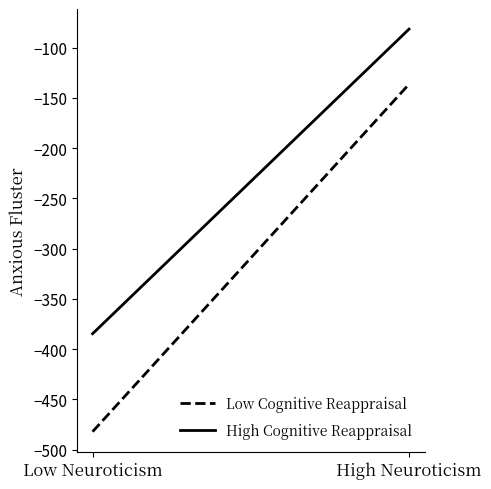

At which label does High Cognitive Reappraisal reach its peak?

High Neuroticism